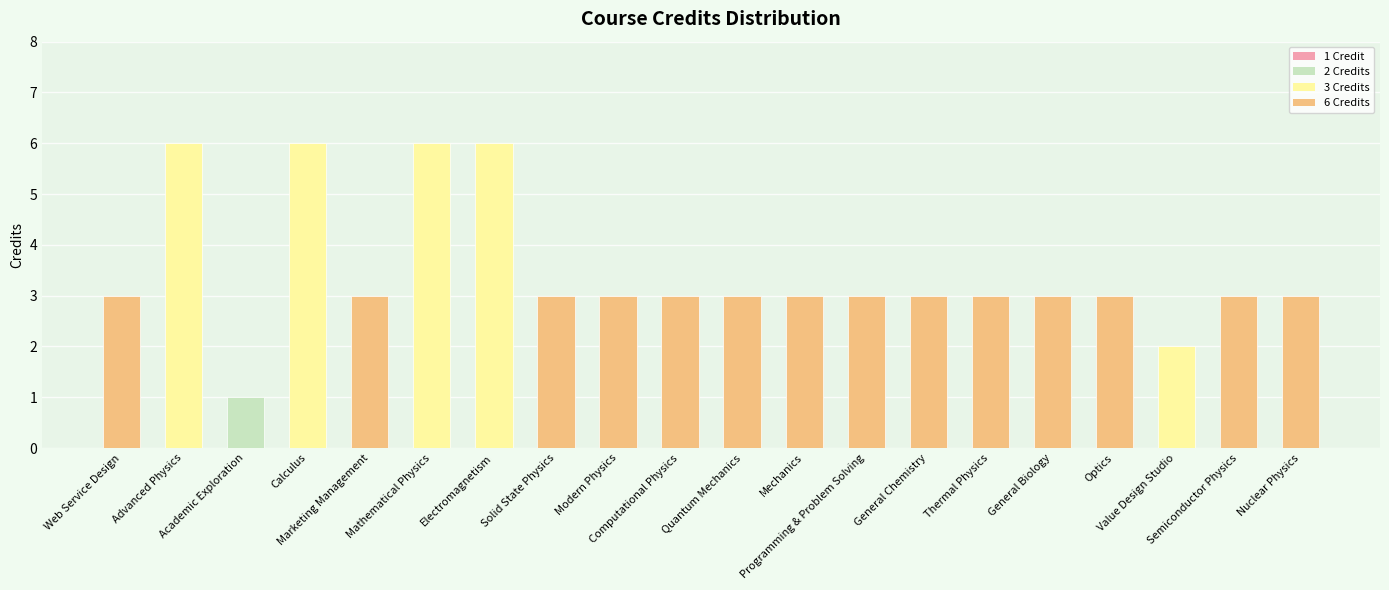

What is the average value?

3